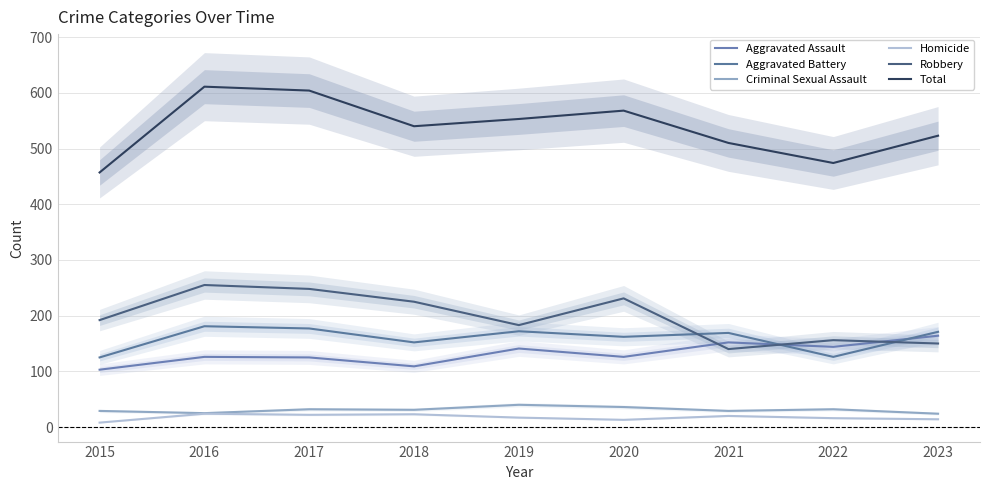

How many values in the Aggravated Assault series exceed 126?

4